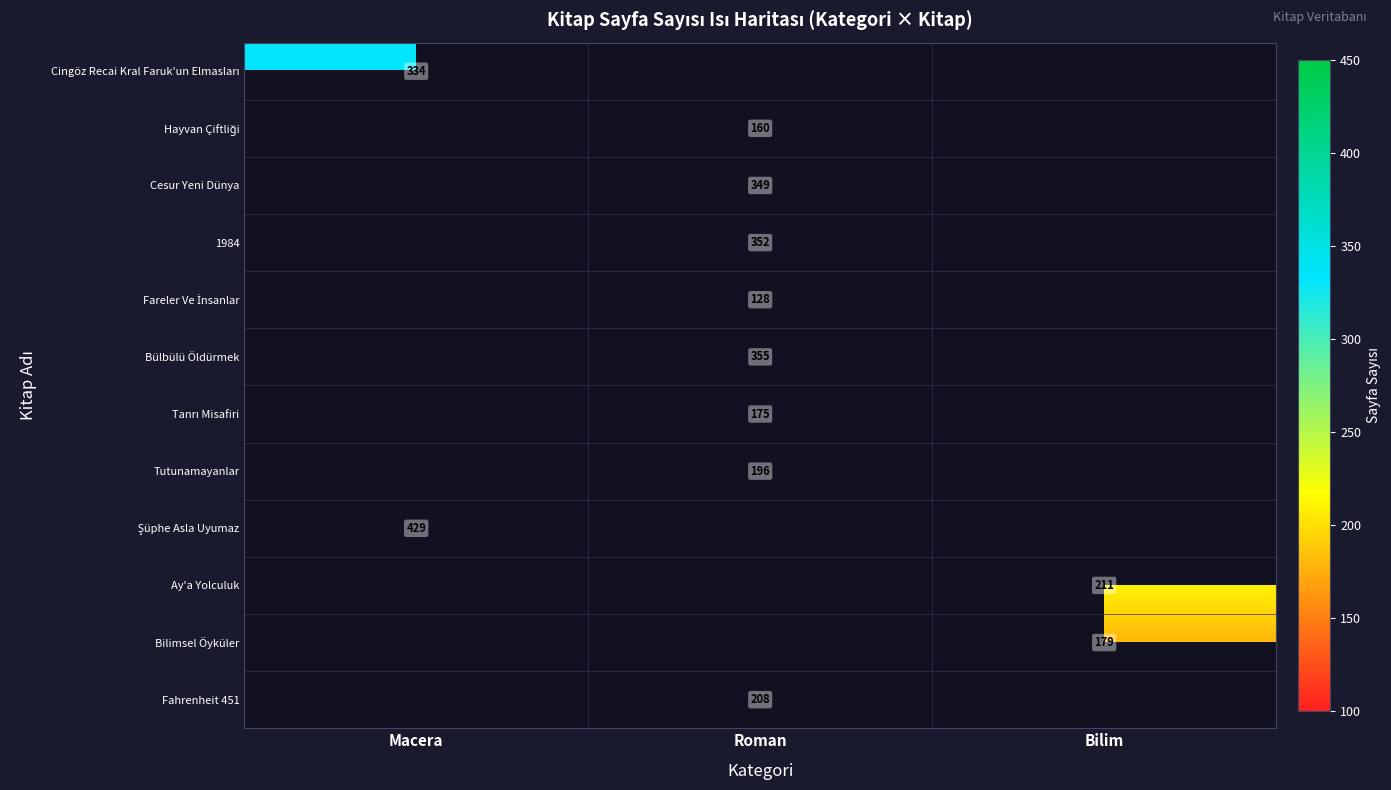

The 1984 series shows 352 at Roman. True or false?

True